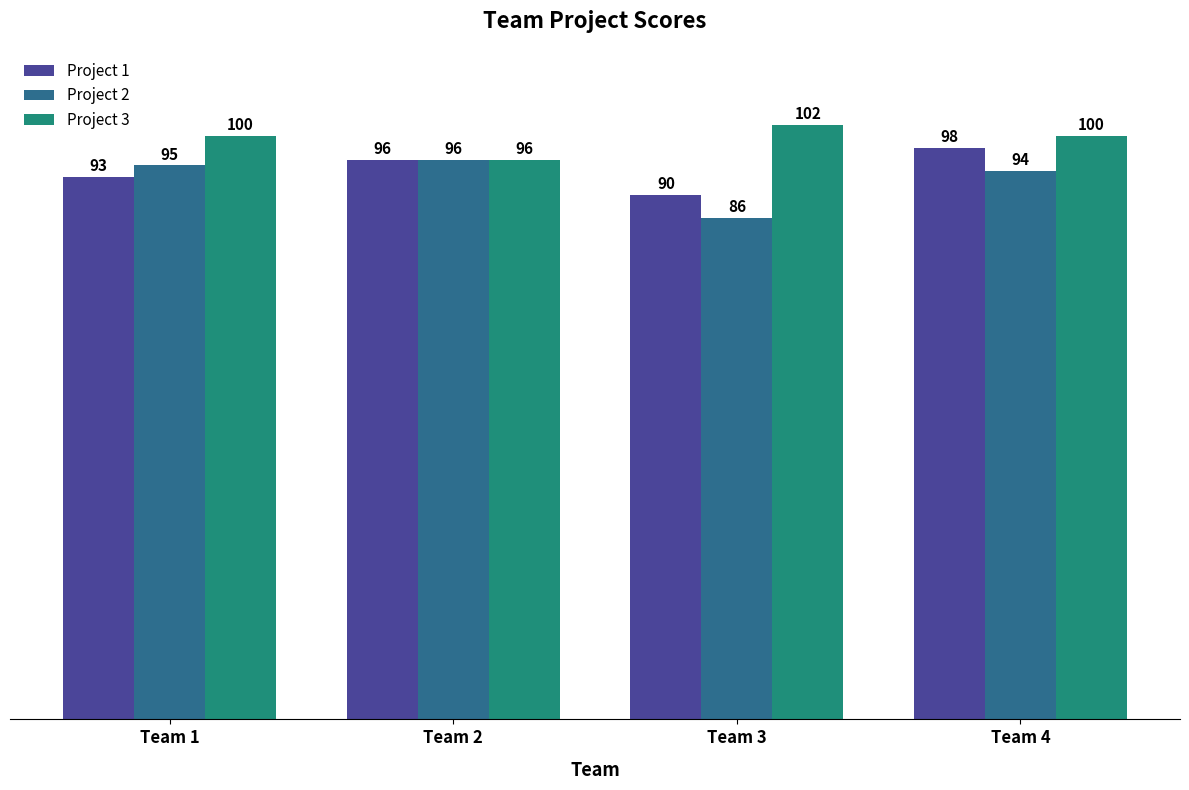

Reading left to right, transcribe all the data shown in this chart.

Project 1: Team 1=93	Team 2=96	Team 3=90	Team 4=98
Project 2: Team 1=95	Team 2=96	Team 3=86	Team 4=94
Project 3: Team 1=100	Team 2=96	Team 3=102	Team 4=100